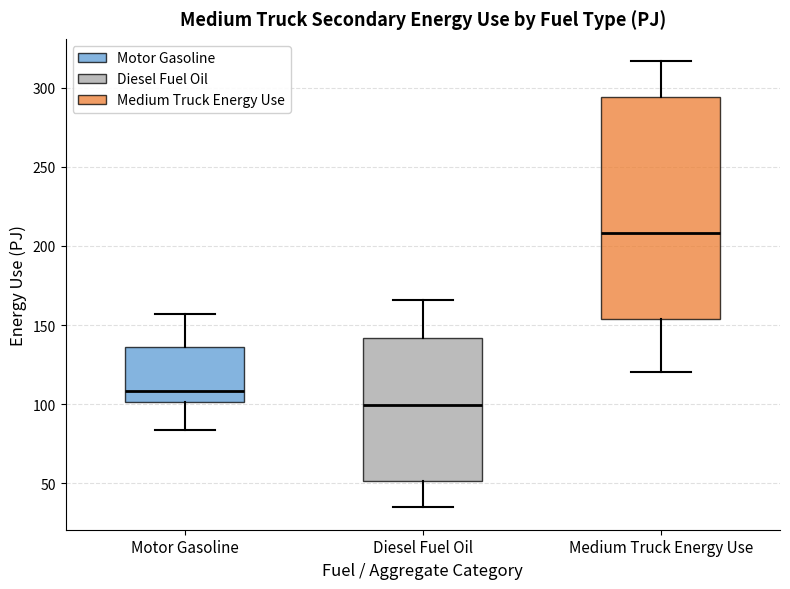

Which box is the tallest, from its lower edge to its upper edge?

Medium Truck Energy Use